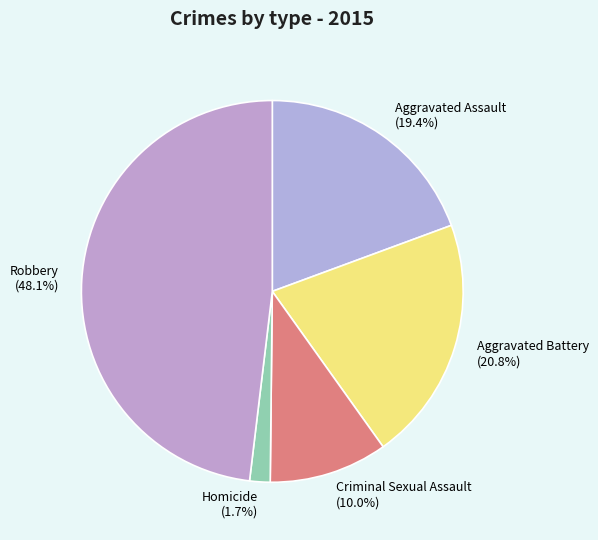

What percentage is NOT represented by Aggravated Assault (19.4%)?

80.6%